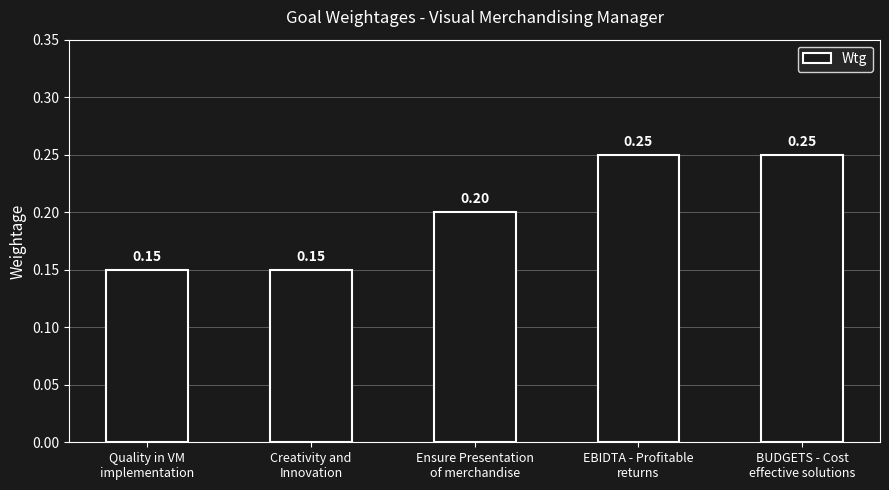

How many values are between 0 and 1?

5